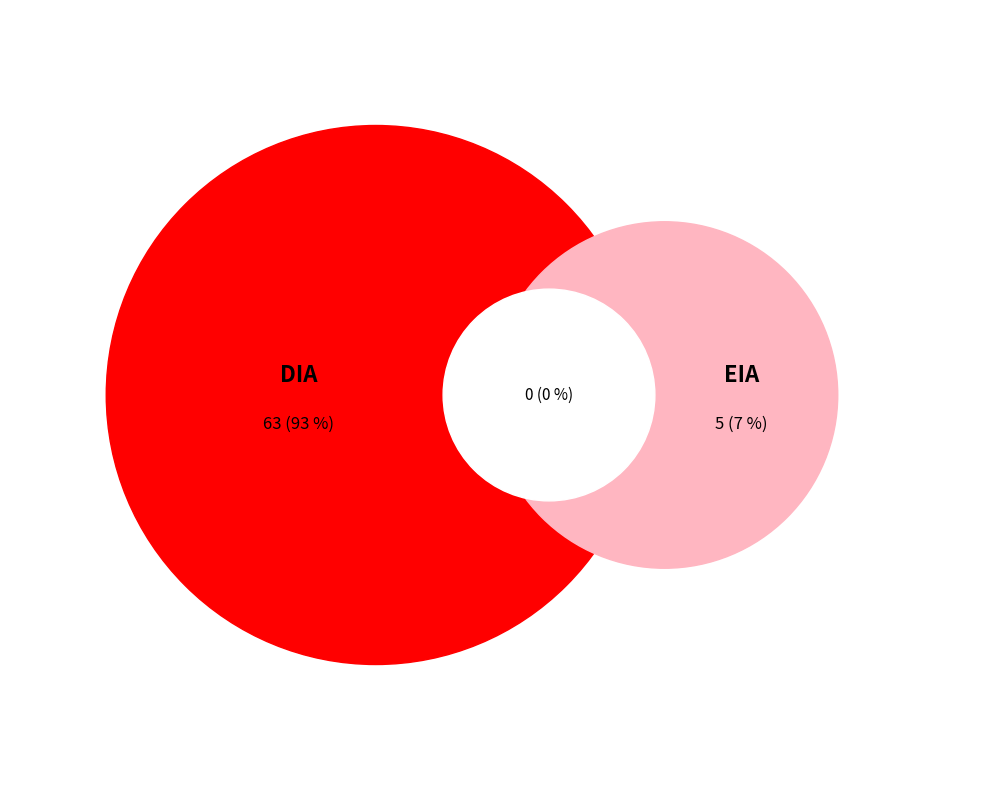

What is the largest slice in the pie chart?

DIA